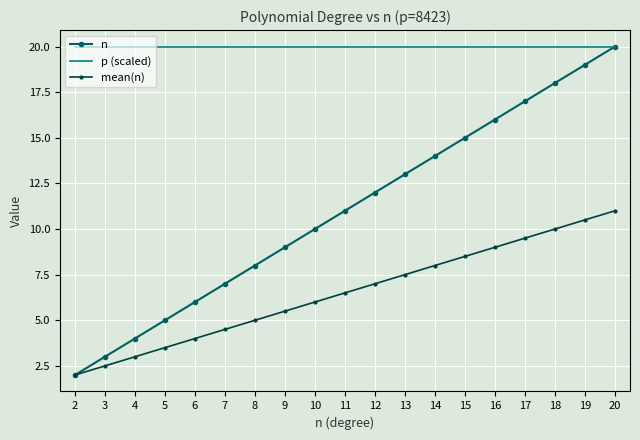

What is the minimum value shown in the chart?

2.0